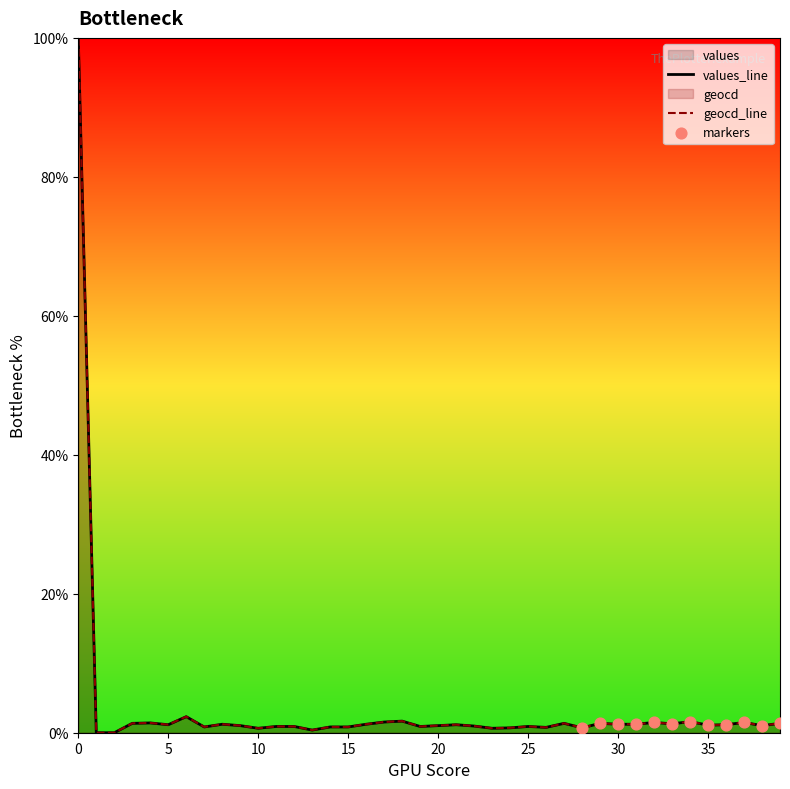

Which series contains the highest Y value?

values